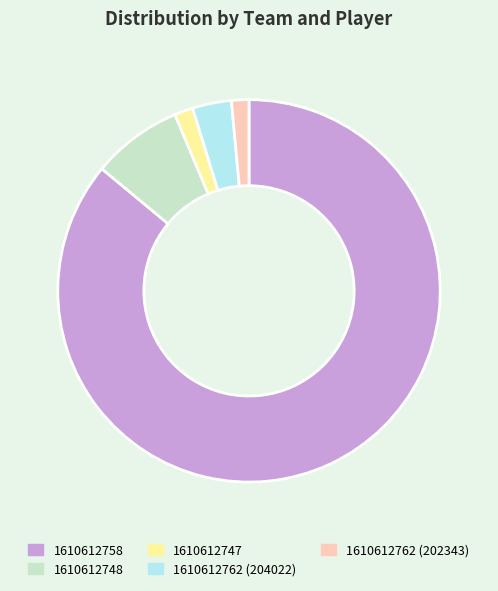

Is it true that 1610612747 is 2% of the pie?

True